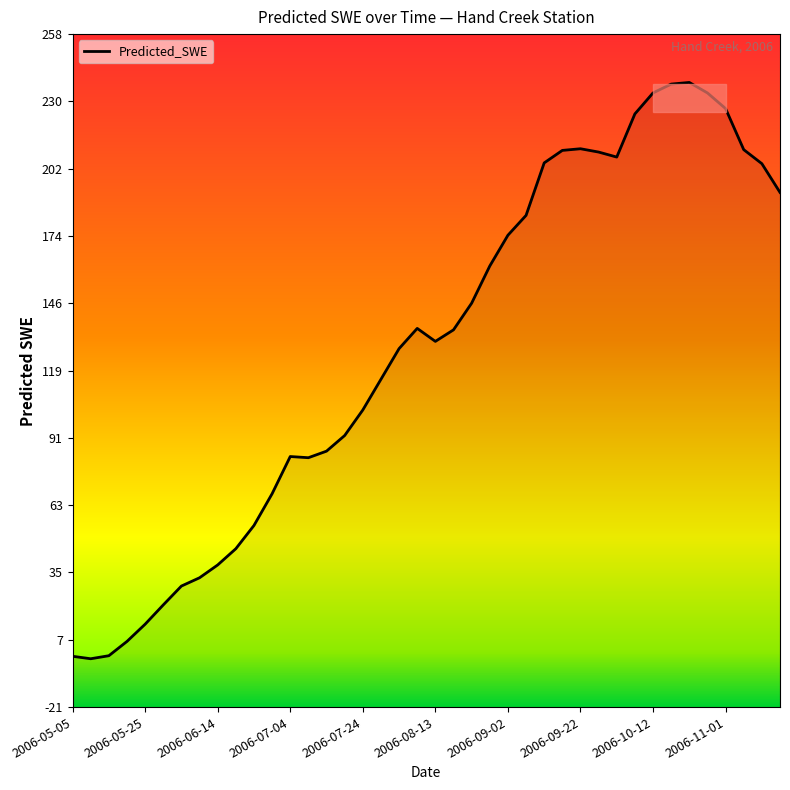

What is the label of the 14th point from the left?

2006-07-09